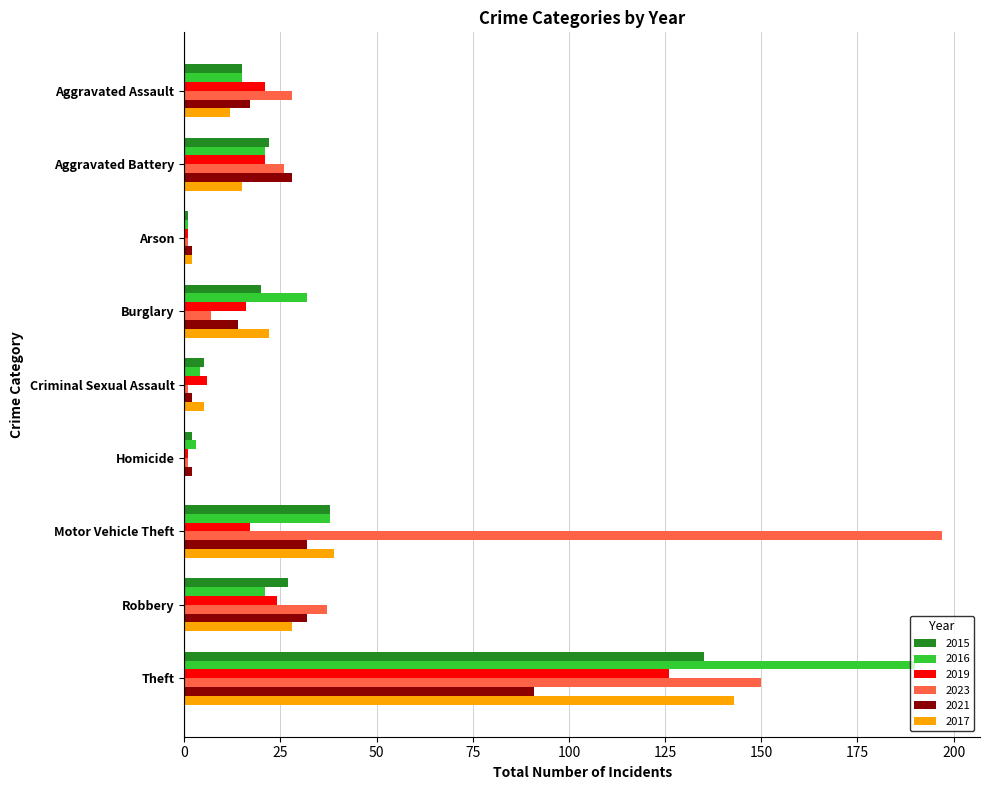

What is the sum of the 2017 values at Theft and Motor Vehicle Theft?

182